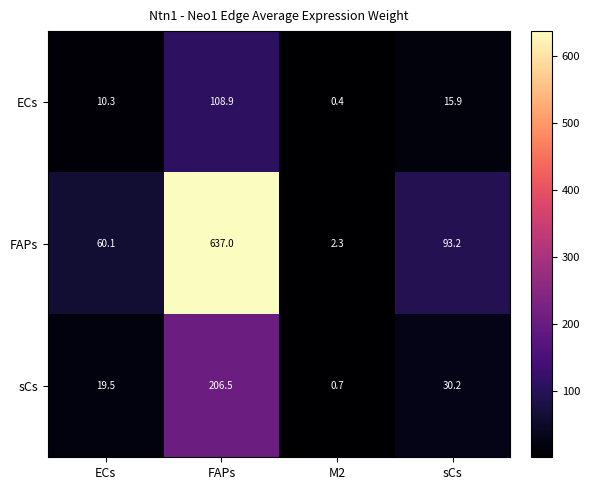

What is the difference between the highest and lowest values at M2?

1.9